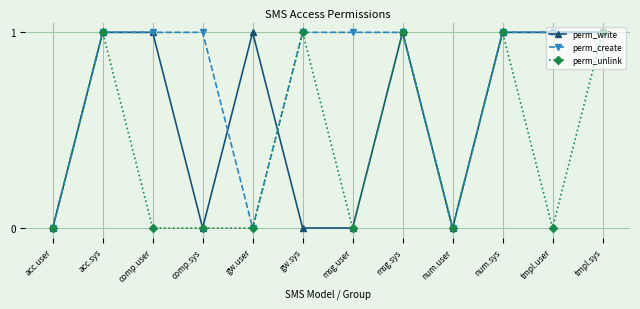

What is the average value of the perm_create series?

1